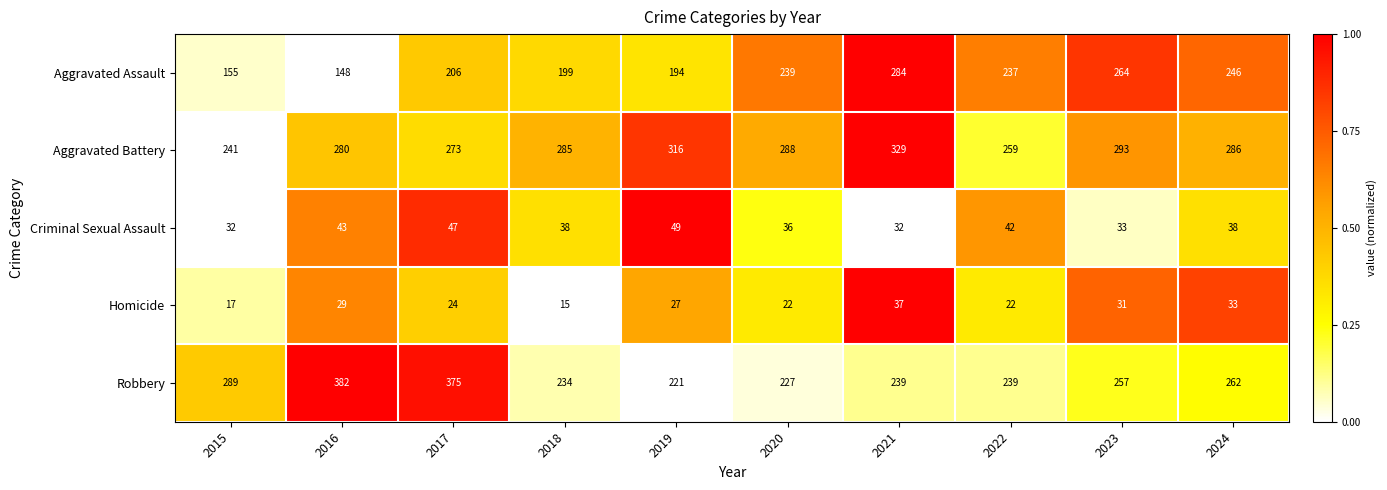

Where does the Robbery series first go above 257?

2015